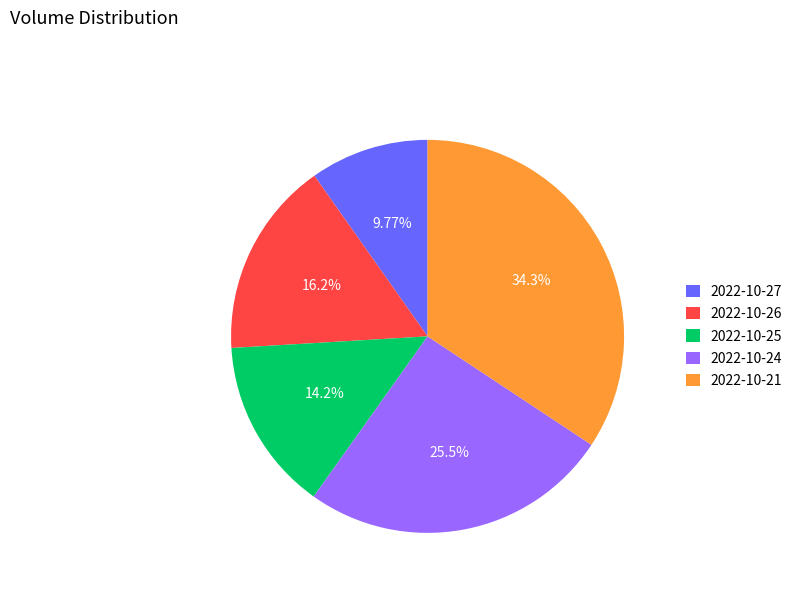

The 2022-10-24 slice represents 26% of the pie. True or false?

True